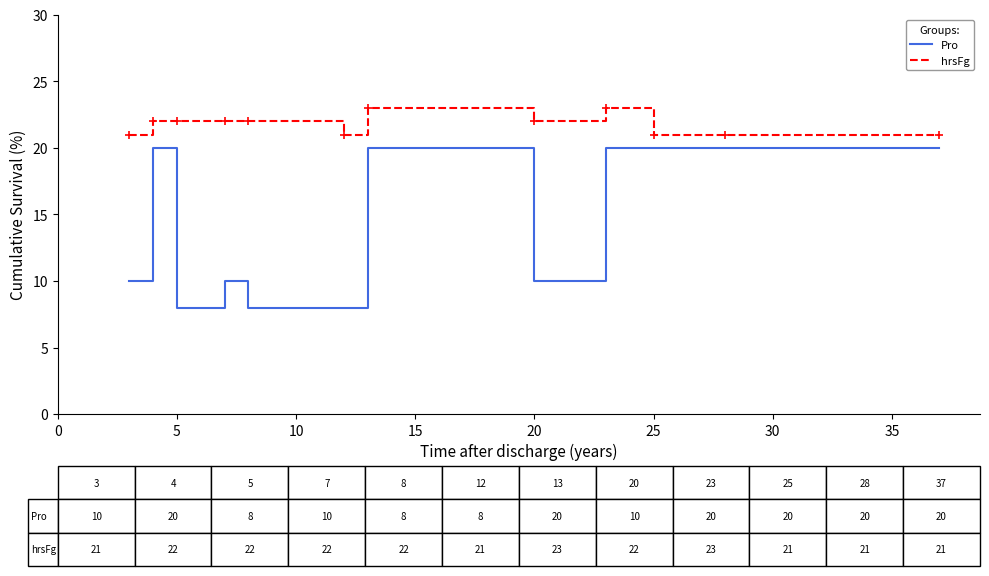

True or false: Pro and hrsFg intersect in this chart.

False